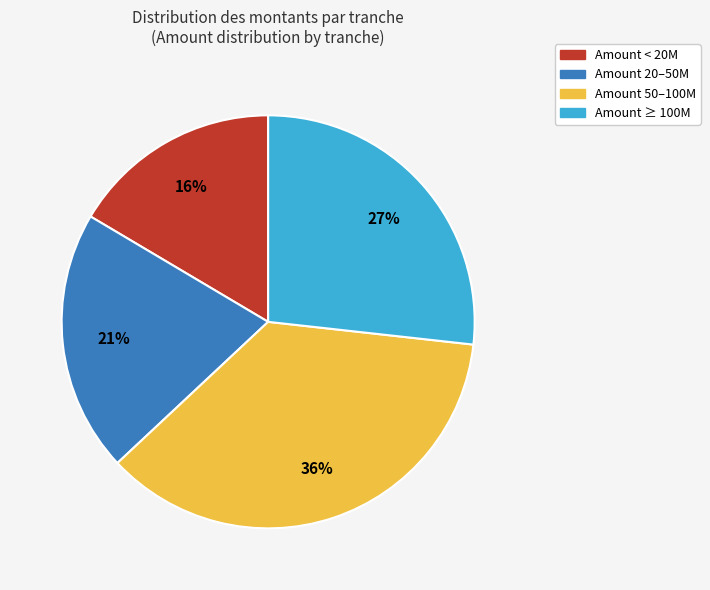

How many slices are in this pie chart?

4